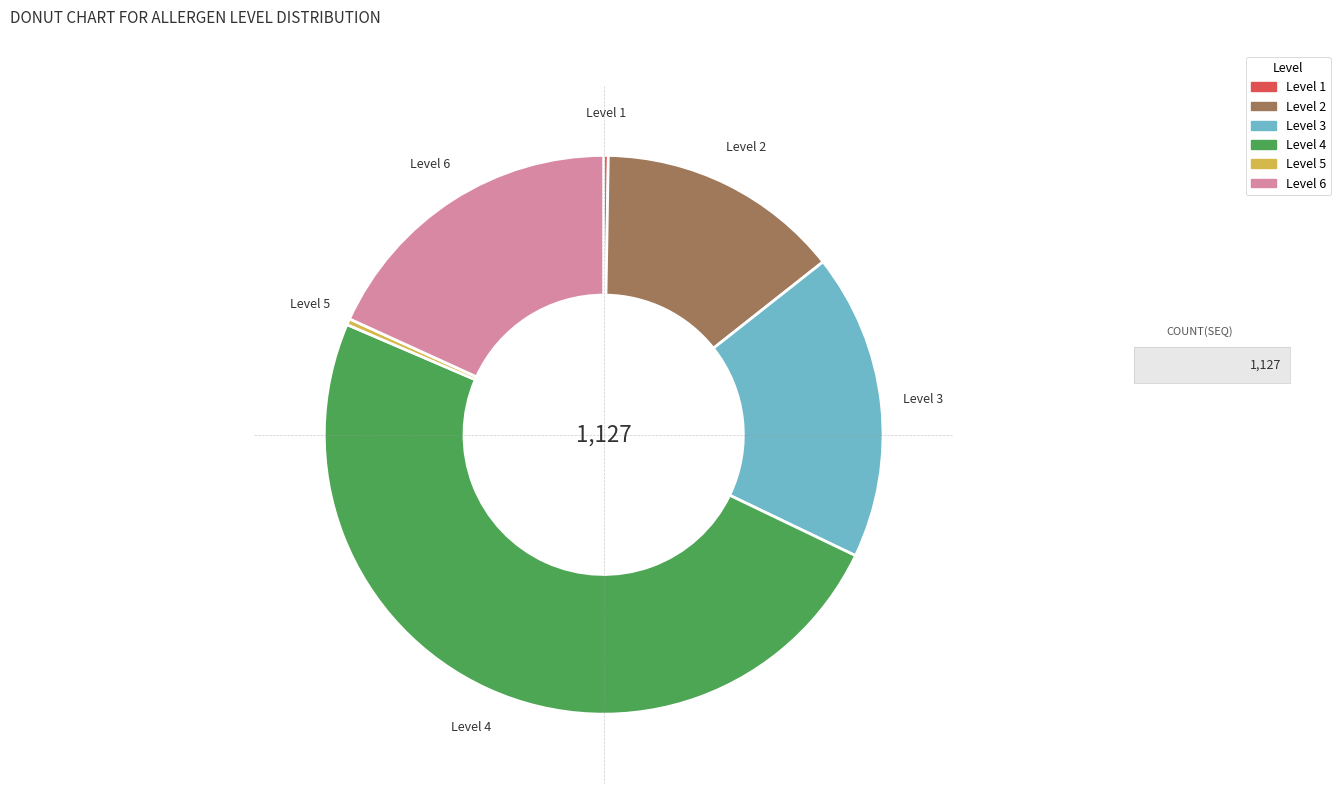

Is Level 5 the majority of the pie?

No